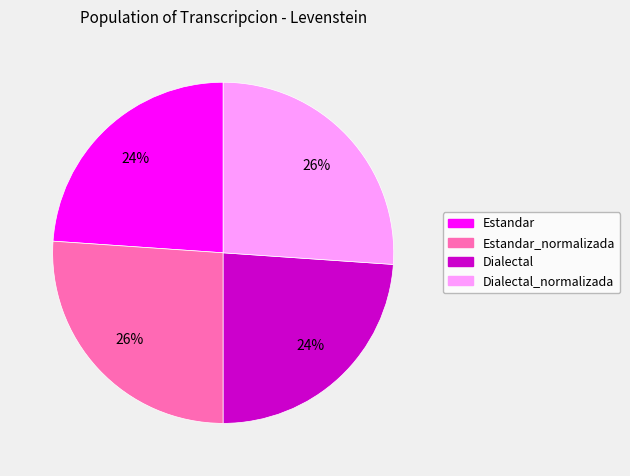

Is there a majority slice in this chart?

No